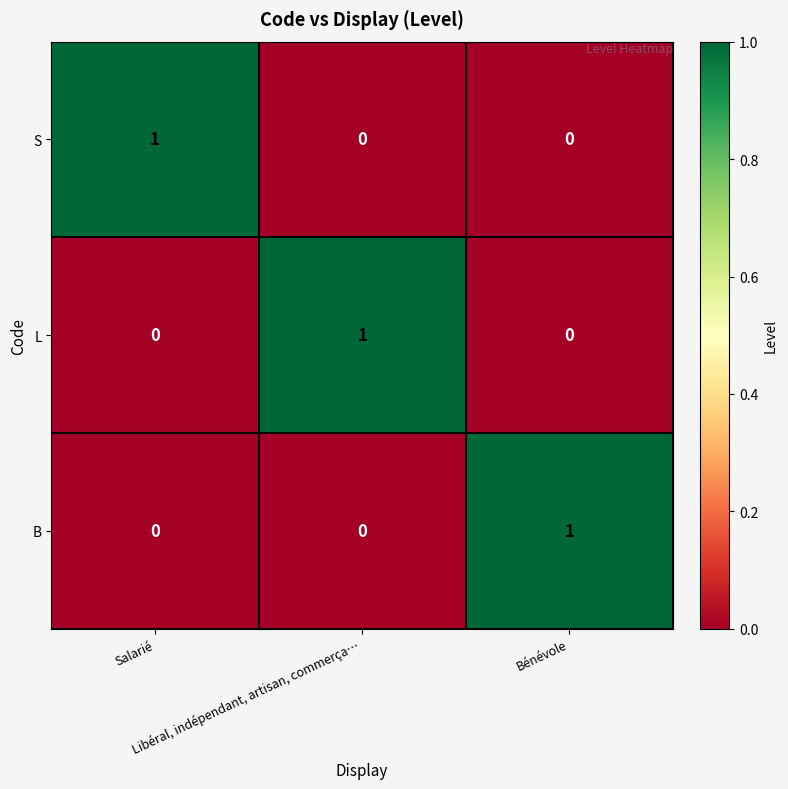

How many L values are between 0 and 1?

3